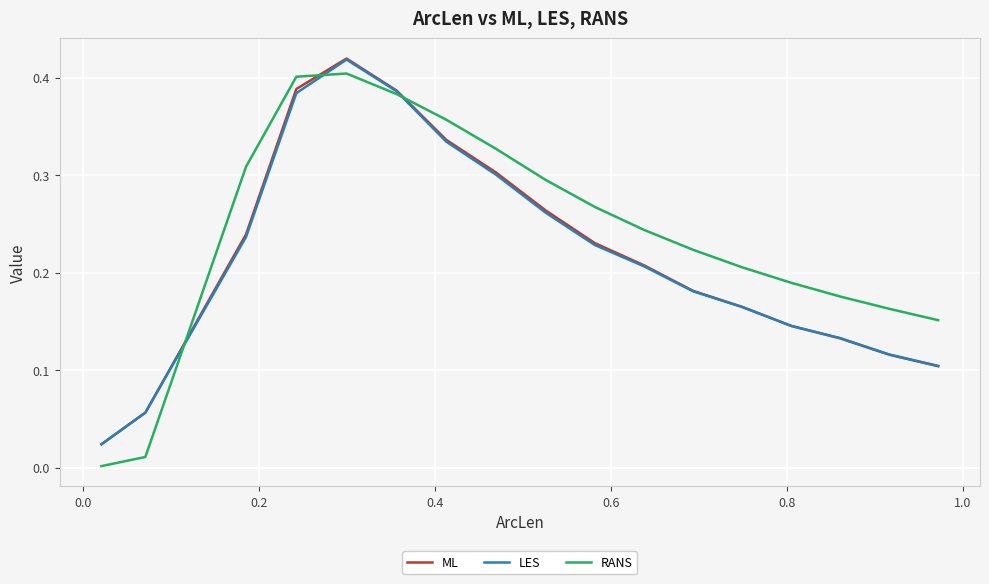

Which series has the widest spread of values?

RANS